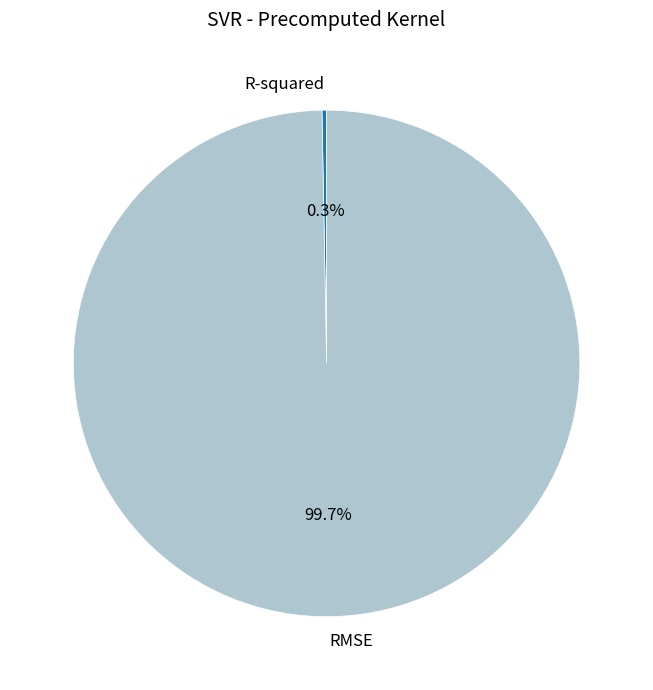

Is there a majority slice in this chart?

Yes